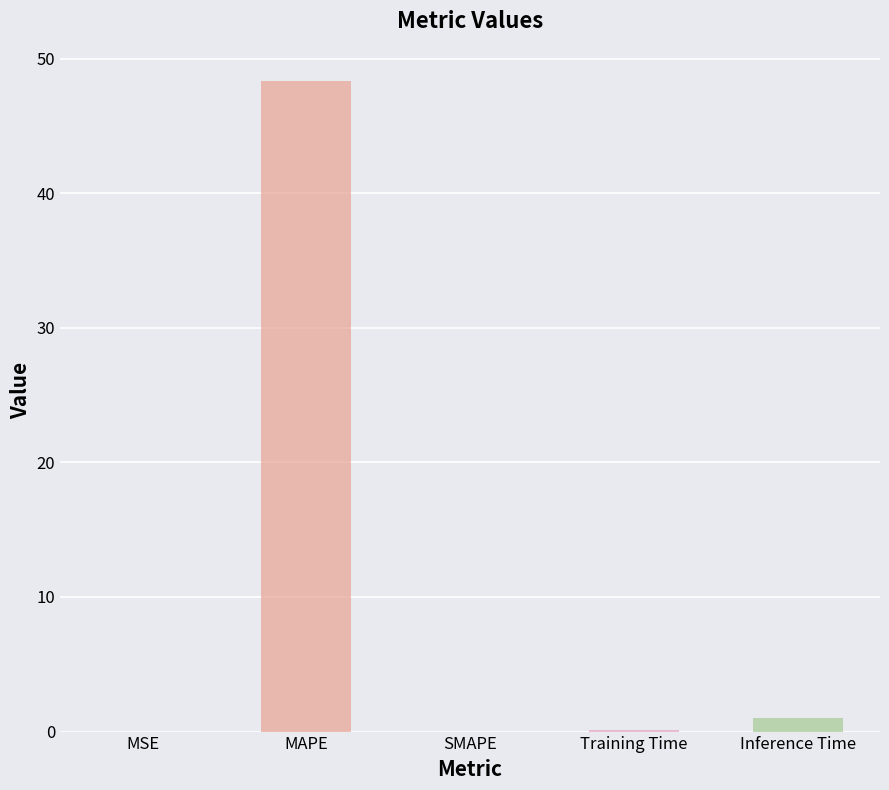

Between MAPE and MSE, which is larger?

MAPE